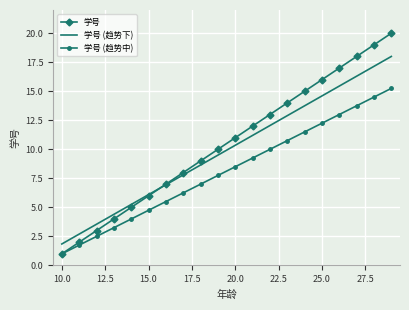

List the series in order of their peak value, highest first.

学号, 学号 (趋势下), 学号 (趋势中)